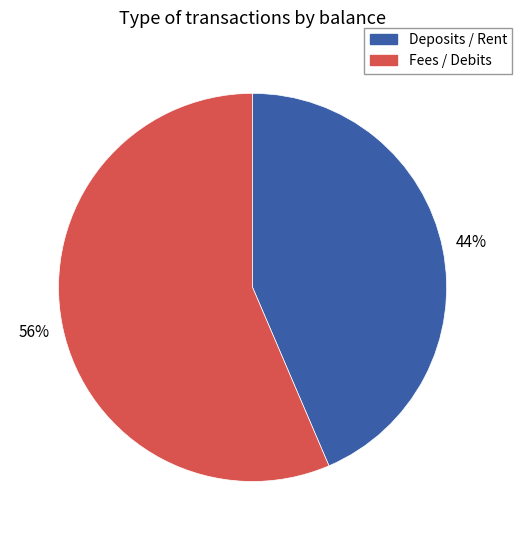

True or false: Deposits / Rent accounts for 35% of the total.

False